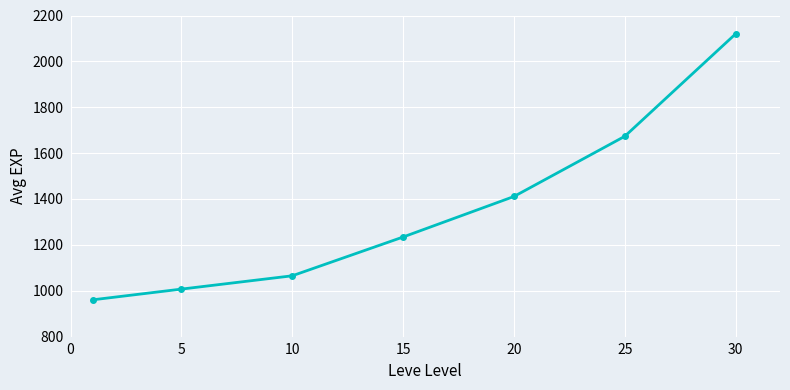

What is the greatest value displayed?

2120.0